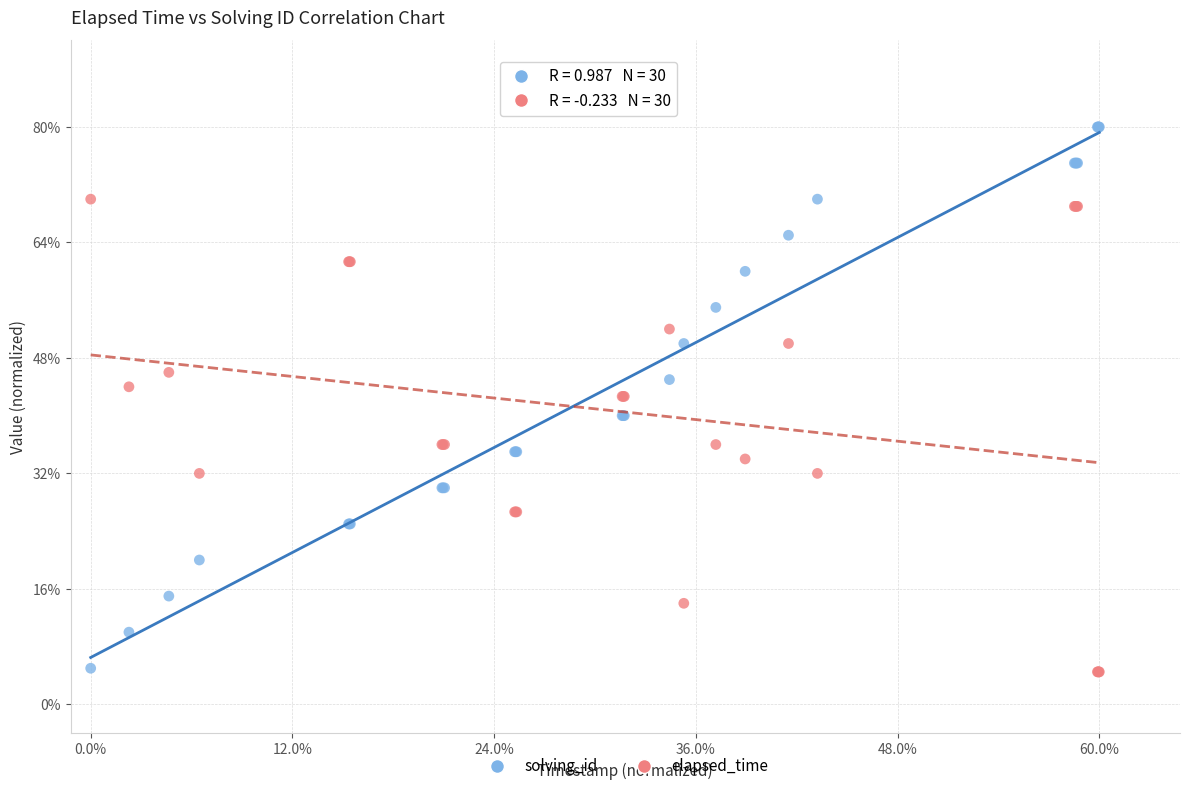

Which series has the widest spread of Y values?

solving_id